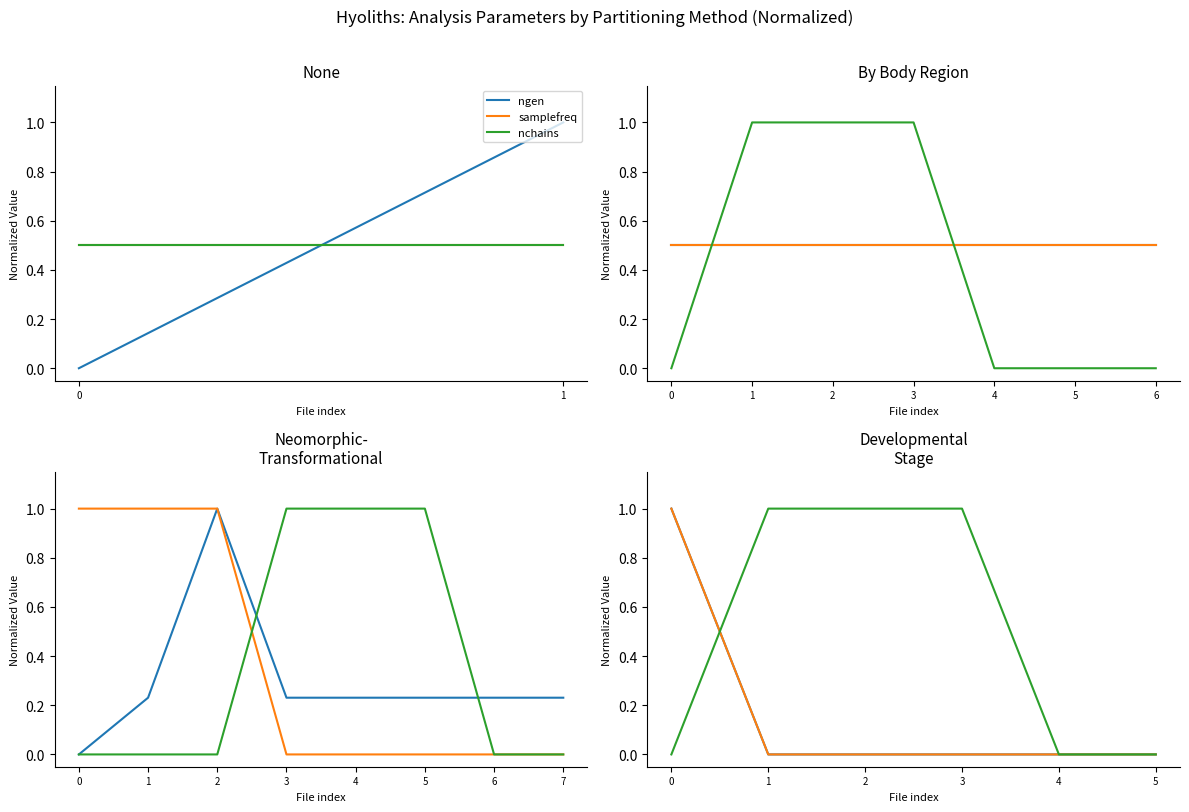

Between 2 and 4, which is larger?

2